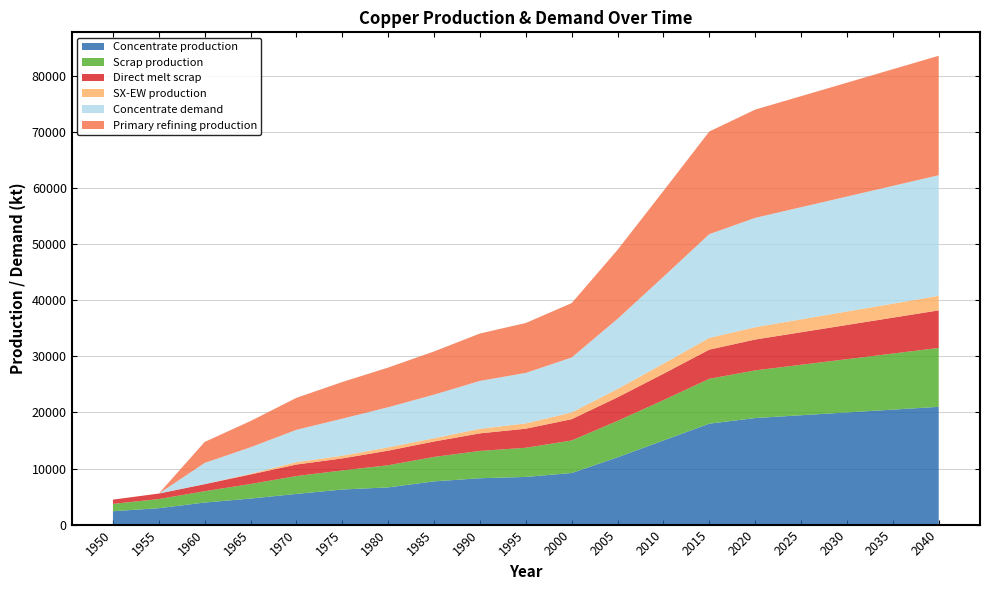

Reading right to left, transcribe all the data shown in this chart.

Concentrate production: 21000.0	20500.0	20000.0	19500.0	19000.0	18000.0	15000.0	12000.0	9200.0	8500.0	8268.6	7706.8	6636.1	6254.7	5470.3	4643.5	3933.3	2926.2	2385.7
Scrap production: 10500.0	10000.0	9500.0	9000.0	8500.0	8000.0	7200.0	6500.0	5800.0	5200.0	4869.5	4360.8	3946.5	3401.8	3186.9	2593.1	2021.8	1627.9	1308.7
Direct melt scrap: 6700.0	6400.0	6100.0	5800.0	5500.0	5200.0	4700.0	4200.0	3800.0	3400.0	3130.0	2753.6	2603.1	2150.8	2053.6	1705.9	1257.2	981.9	756.1
SX-EW production: 2600.0	2500.0	2400.0	2300.0	2200.0	2100.0	1800.0	1500.0	1200.0	950.0	817.4	581.2	590.9	480.3	429.7	125.5	0.0	0.0	0.0
Concentrate demand: 21500.0	21000.0	20500.0	20000.0	19500.0	18500.0	15500.0	12500.0	9800.0	9000.0	8538.1	7774.8	7149.1	6601.9	5760.6	4723.2	3784.0	0.0	0.0
Primary refining production: 21300.0	20800.0	20300.0	19800.0	19300.0	18300.0	15300.0	12300.0	9700.0	8900.0	8452.7	7697.0	7077.6	6535.9	5703.0	4675.9	3746.1	0.0	0.0